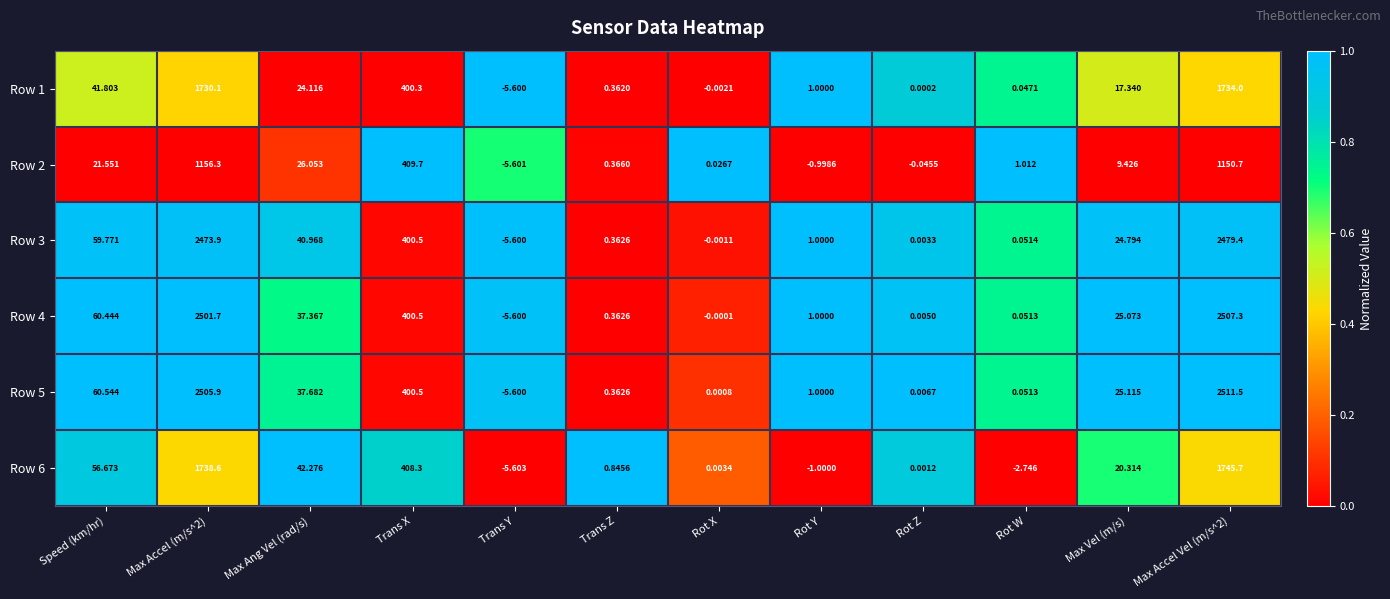

Where does the Row 4 series first go above 25?

Speed (km/hr)